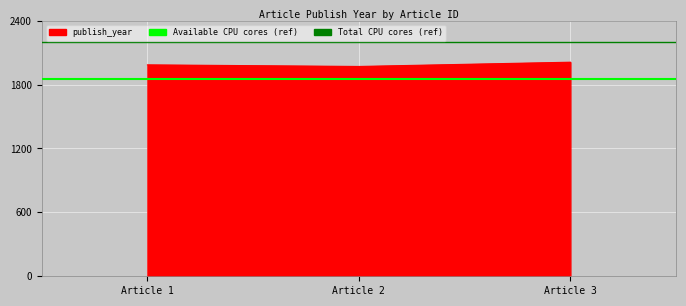

Where is the data nearest to the value 1990?

Article 1